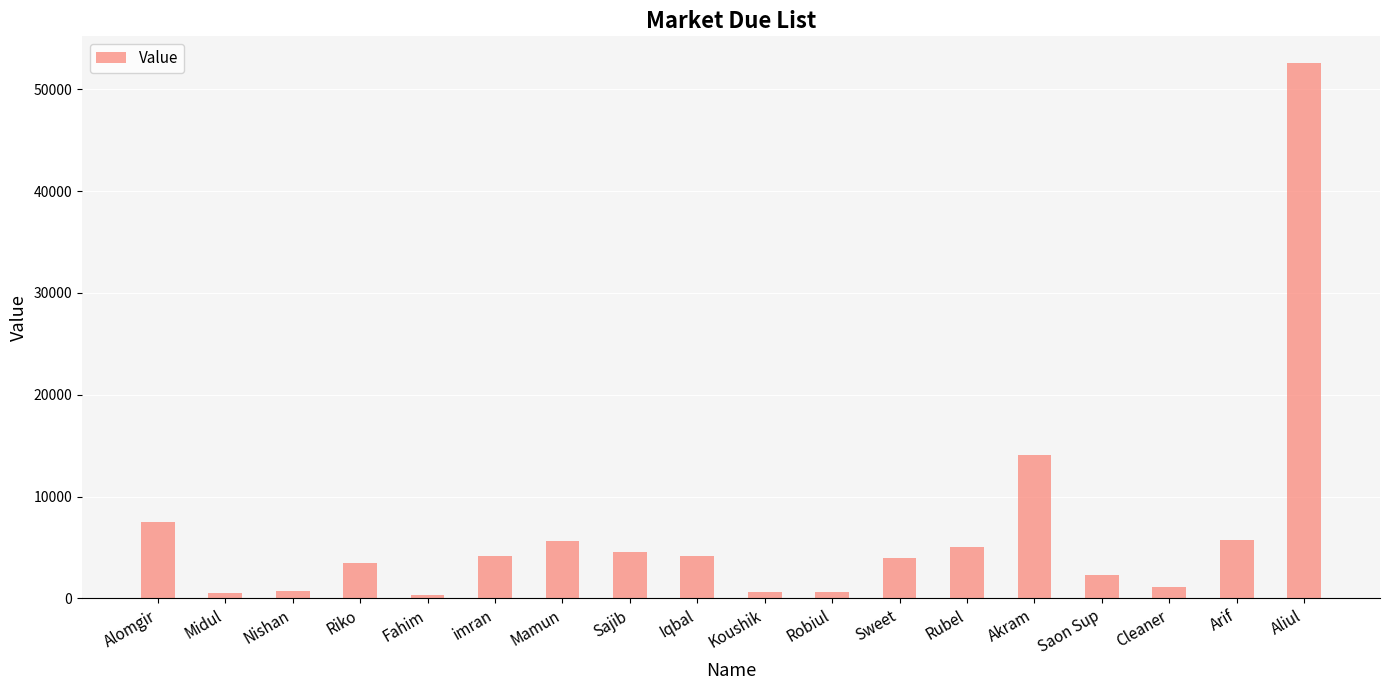

What is the sum of all values?

117101